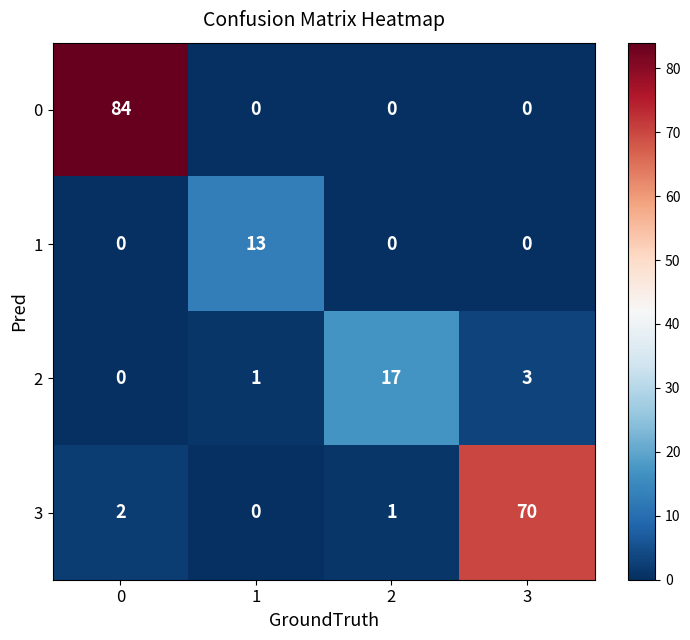

What is the maximum value for 1?

13